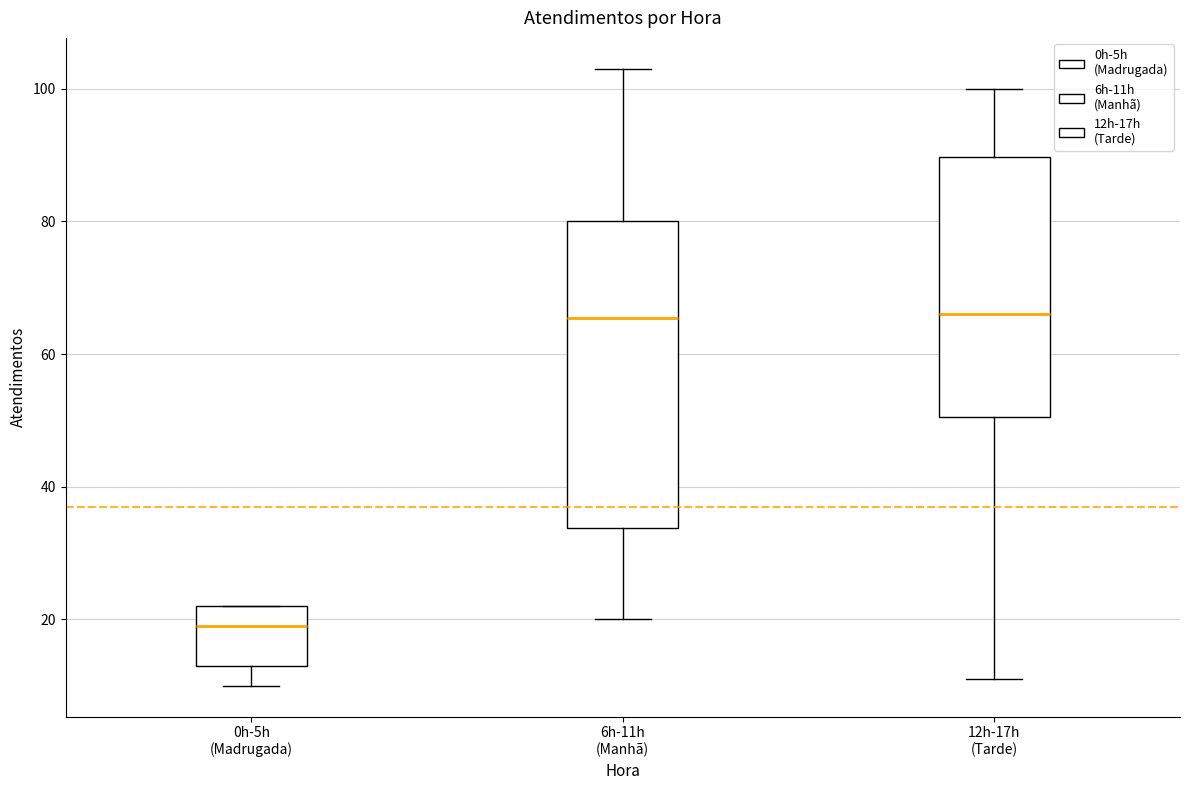

Reading left to right, read every box against the y-axis: the position of its median line, the range the box covers, and the ends of its whiskers. The values are not printed on the chart, so give them approximately, as read against the axis.

0h-5h (Madrugada): median 20, box 14 to 22, whiskers 10 to 22
6h-11h (Manhã): median 66, box 34 to 80, whiskers 20 to 104
12h-17h (Tarde): median 66, box 50 to 90, whiskers 12 to 100